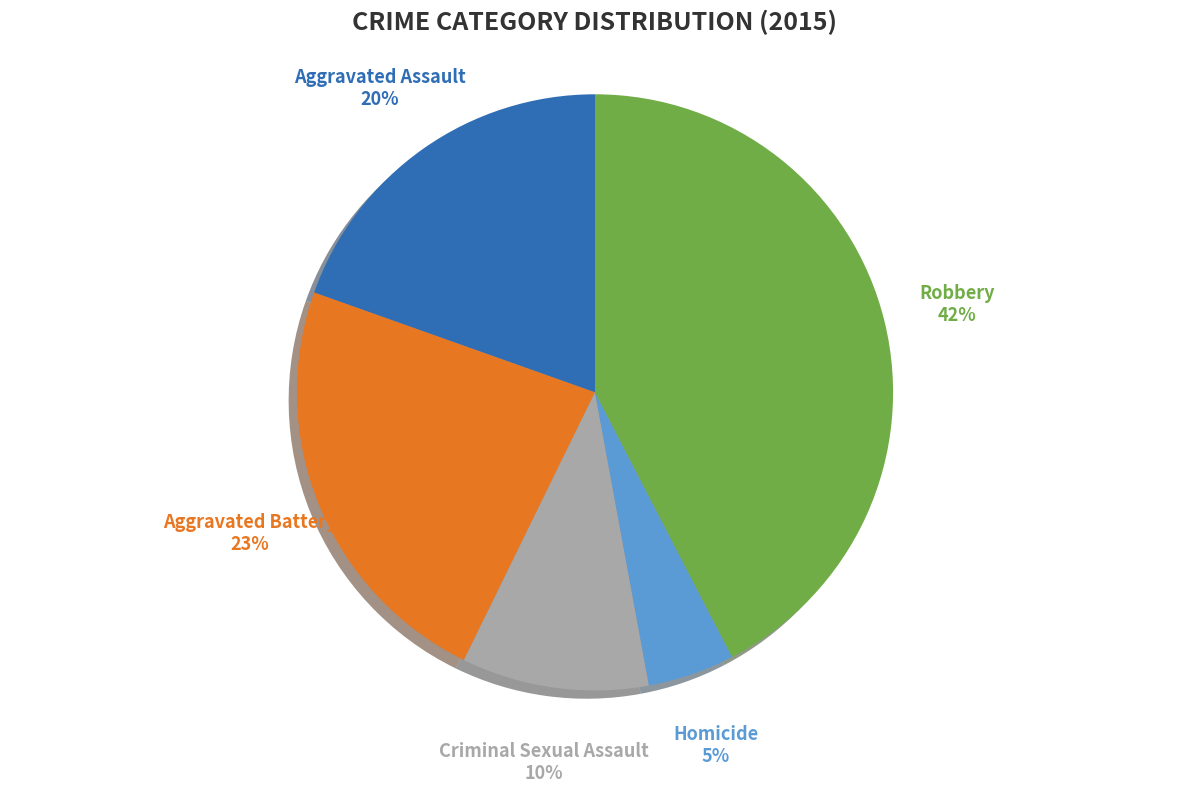

To the nearest percent, what is the average slice percentage?

20%